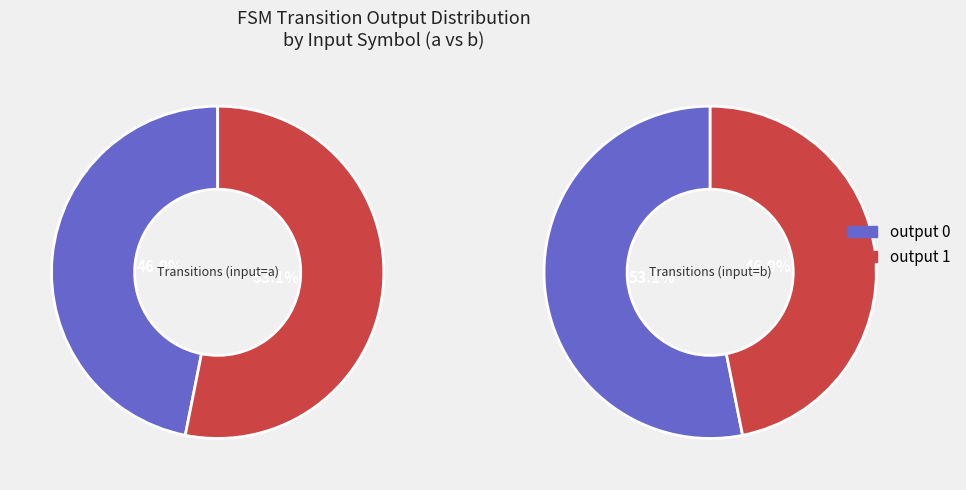

Does any single category account for the majority?

Yes